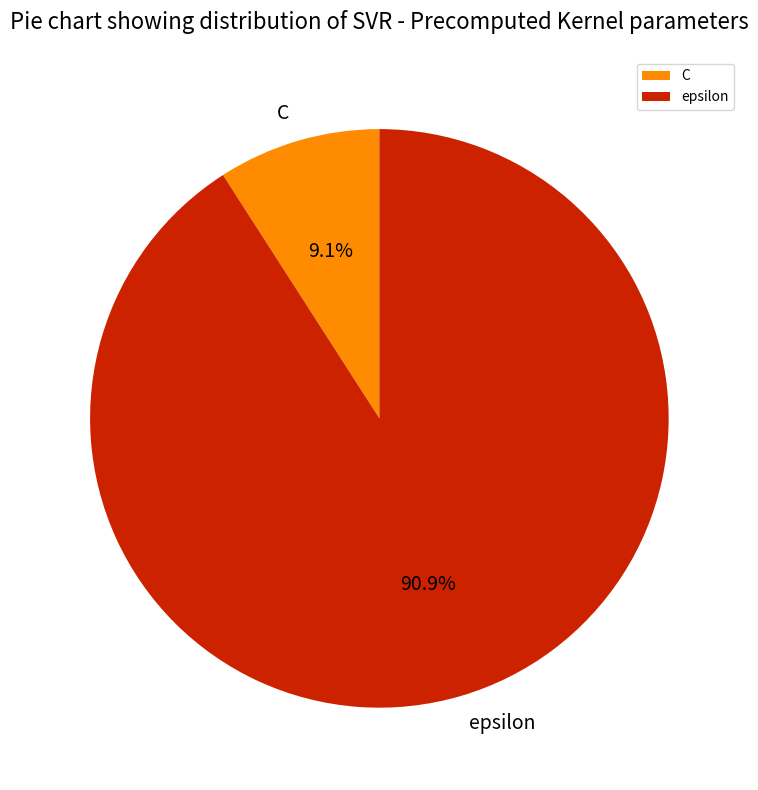

To the nearest percent, what is the average slice percentage?

50%